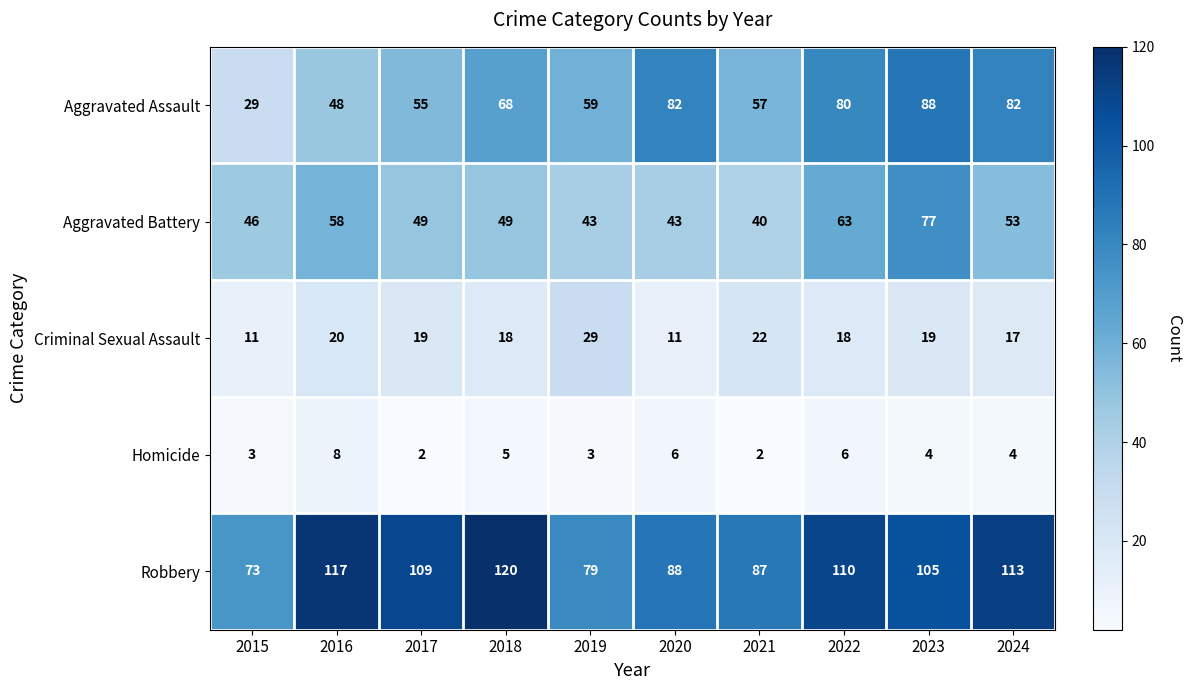

At which label does Robbery first exceed 109?

2016